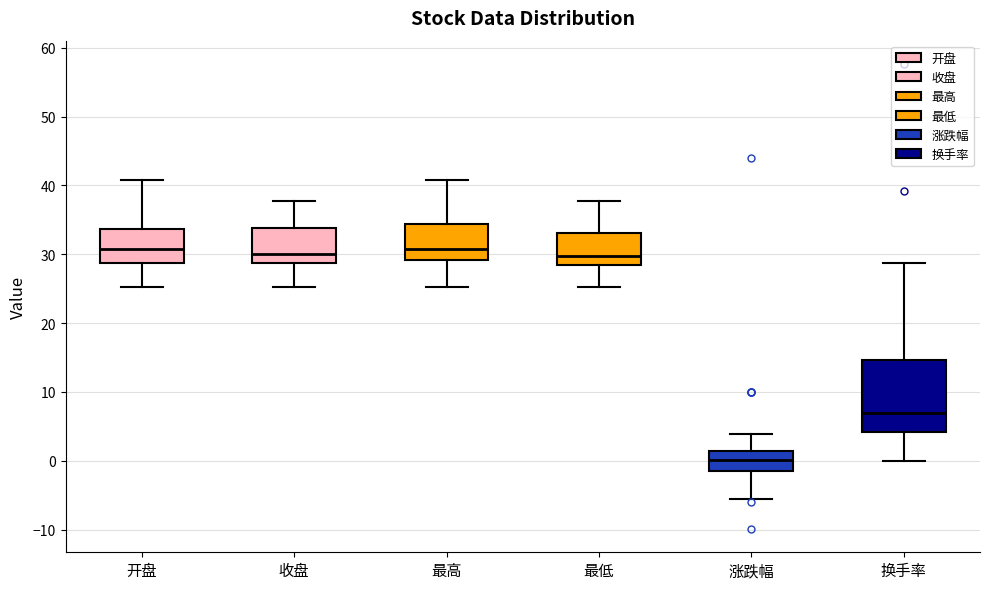

Reading left to right, read every box against the y-axis: the position of its median line, the range the box covers, and the ends of its whiskers. The values are not printed on the chart, so give them approximately, as read against the axis.

开盘: median 31, box 29 to 34, whiskers 25 to 41
收盘: median 30, box 29 to 34, whiskers 25 to 38
最高: median 31, box 29 to 34, whiskers 25 to 41
最低: median 30, box 28 to 33, whiskers 25 to 38
涨跌幅: median 0, box -1 to 1, whiskers -6 to 4
换手率: median 7, box 4 to 15, whiskers 0 to 29